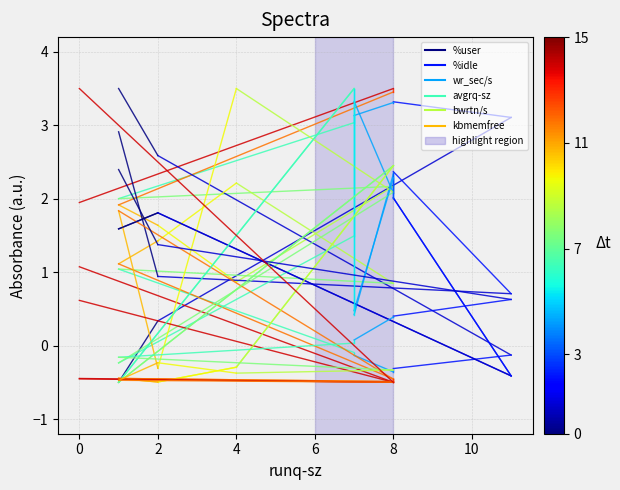

How many series are shown in this chart?

6